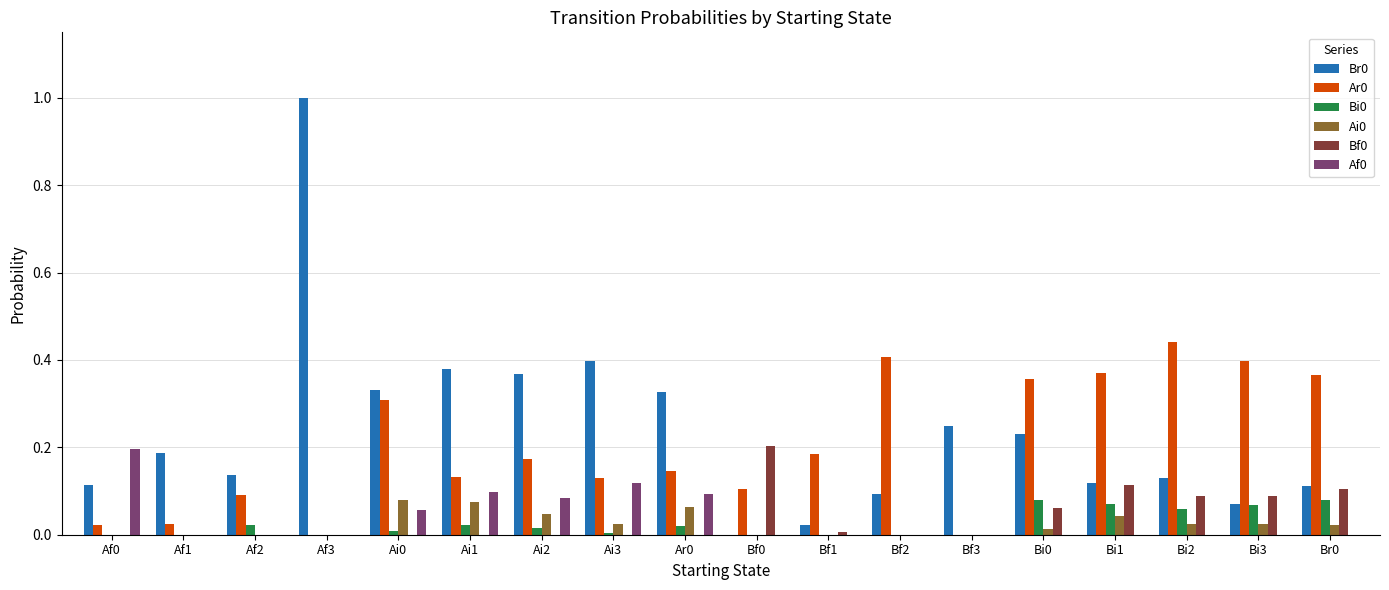

The value of Br0 at Bf0 is 0.0. True or false?

True